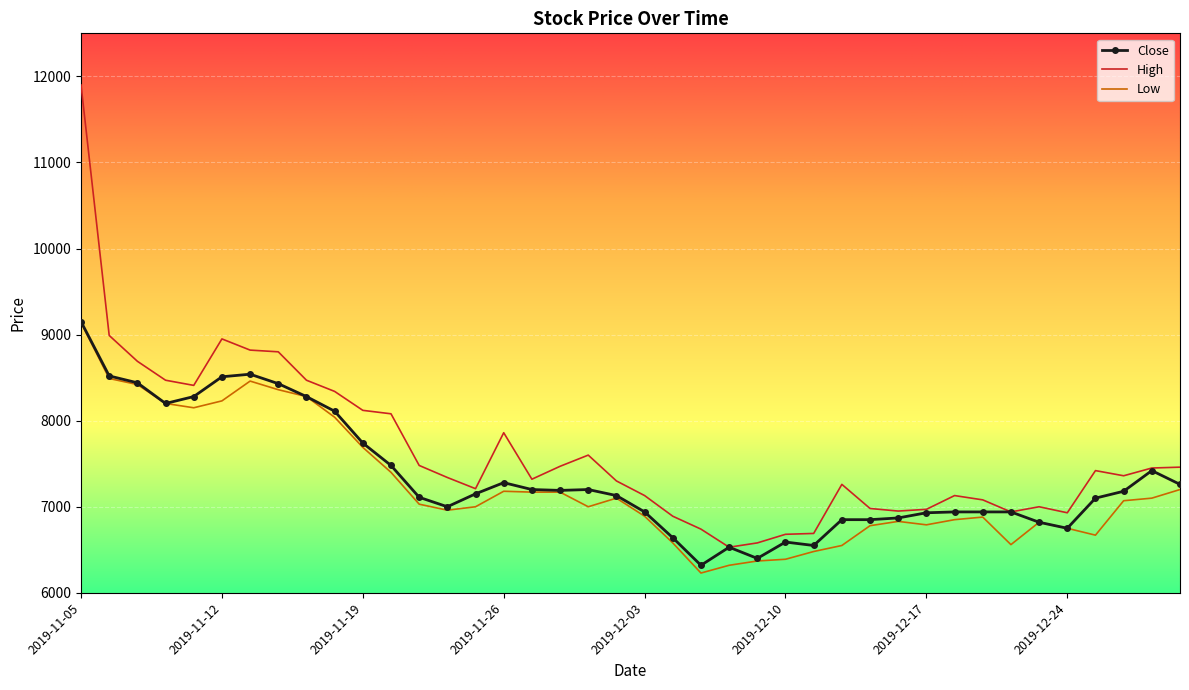

What is the lowest value of the Close series?

6320